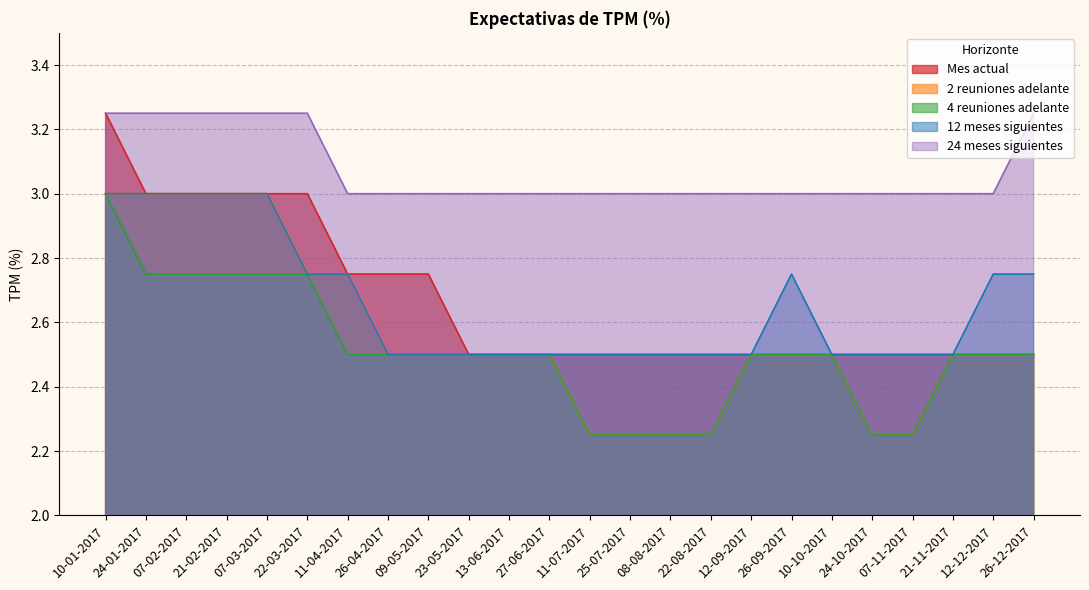

What is the label of the 15th point from the right?

23-05-2017